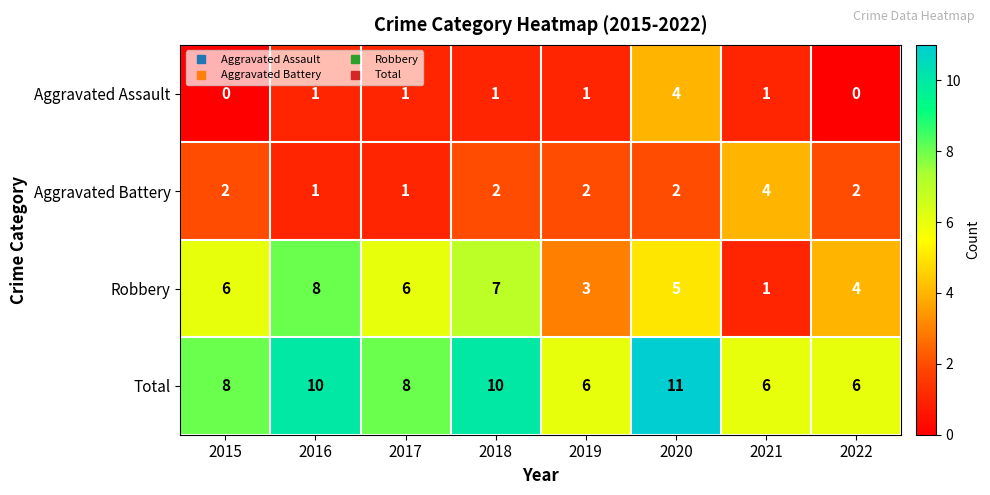

Between 2019 and 2020, which series saw the biggest shift?

Total